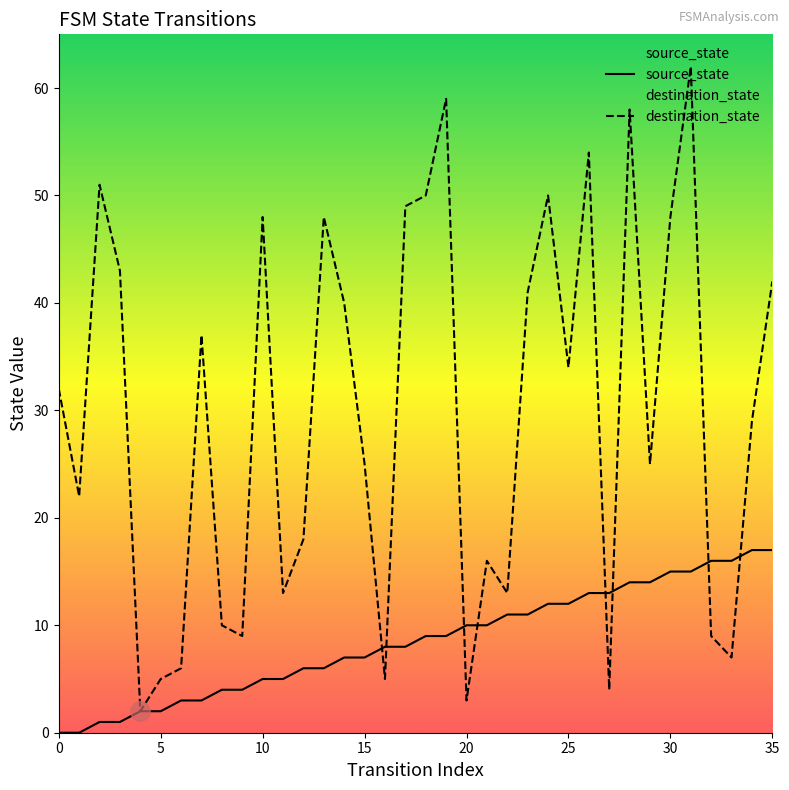

How many values in the destination_state series exceed 32?

17